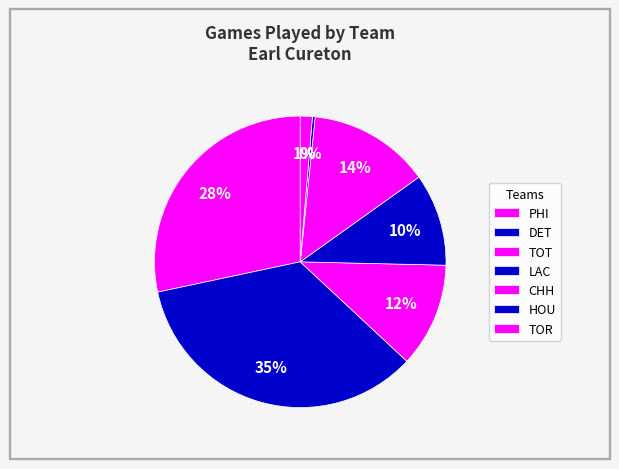

Count the number of slices in the pie.

7